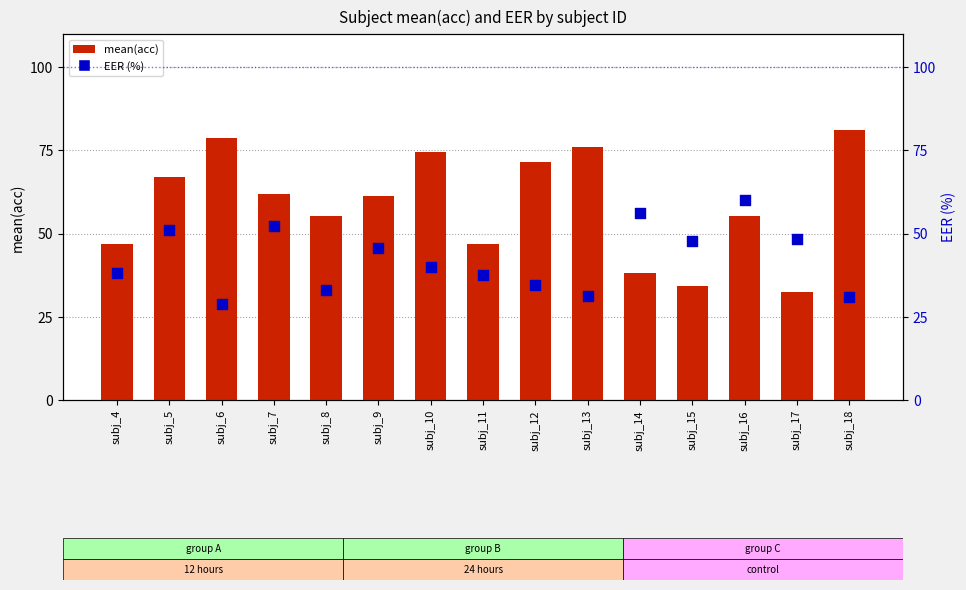

Which series has the largest total across all categories?

mean(acc)